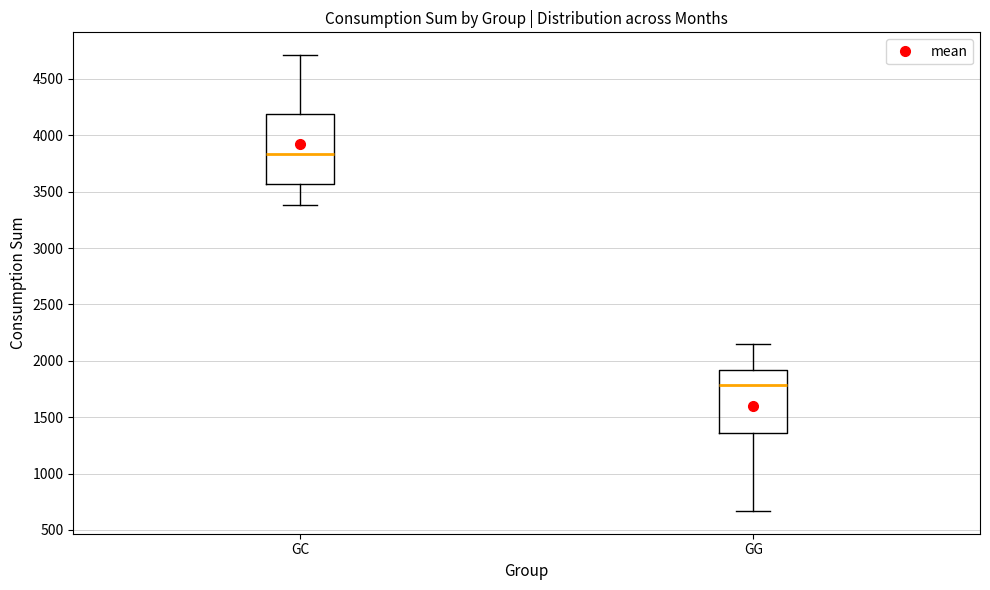

Which box's median line is the lowest?

GG